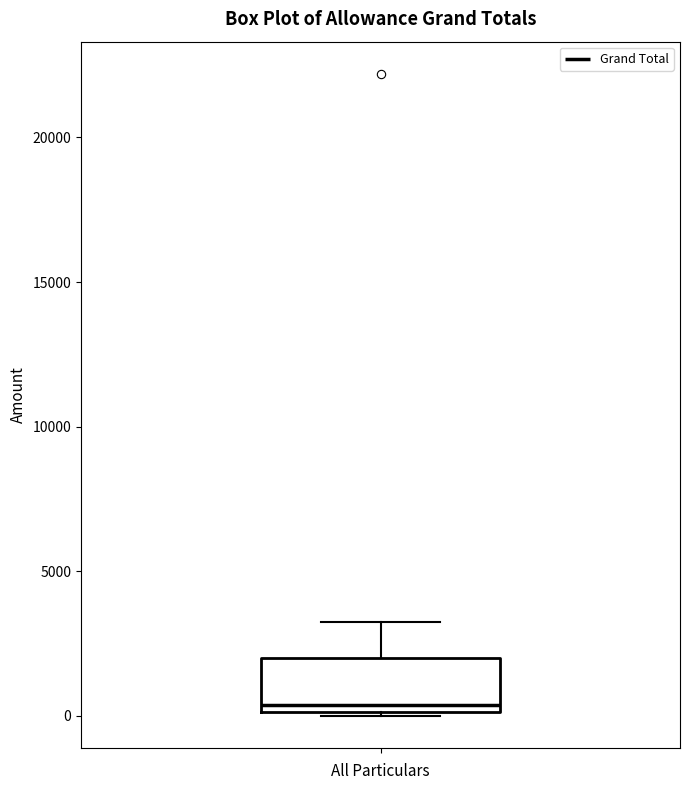

Transcribe this box plot: give where the median line is, the range the box spans, and where the two whiskers end, as read against the y-axis. The values are not printed on the chart, so give them approximately, as read against the axis.

median 500, box 0 to 2000, whiskers 0 to 3000